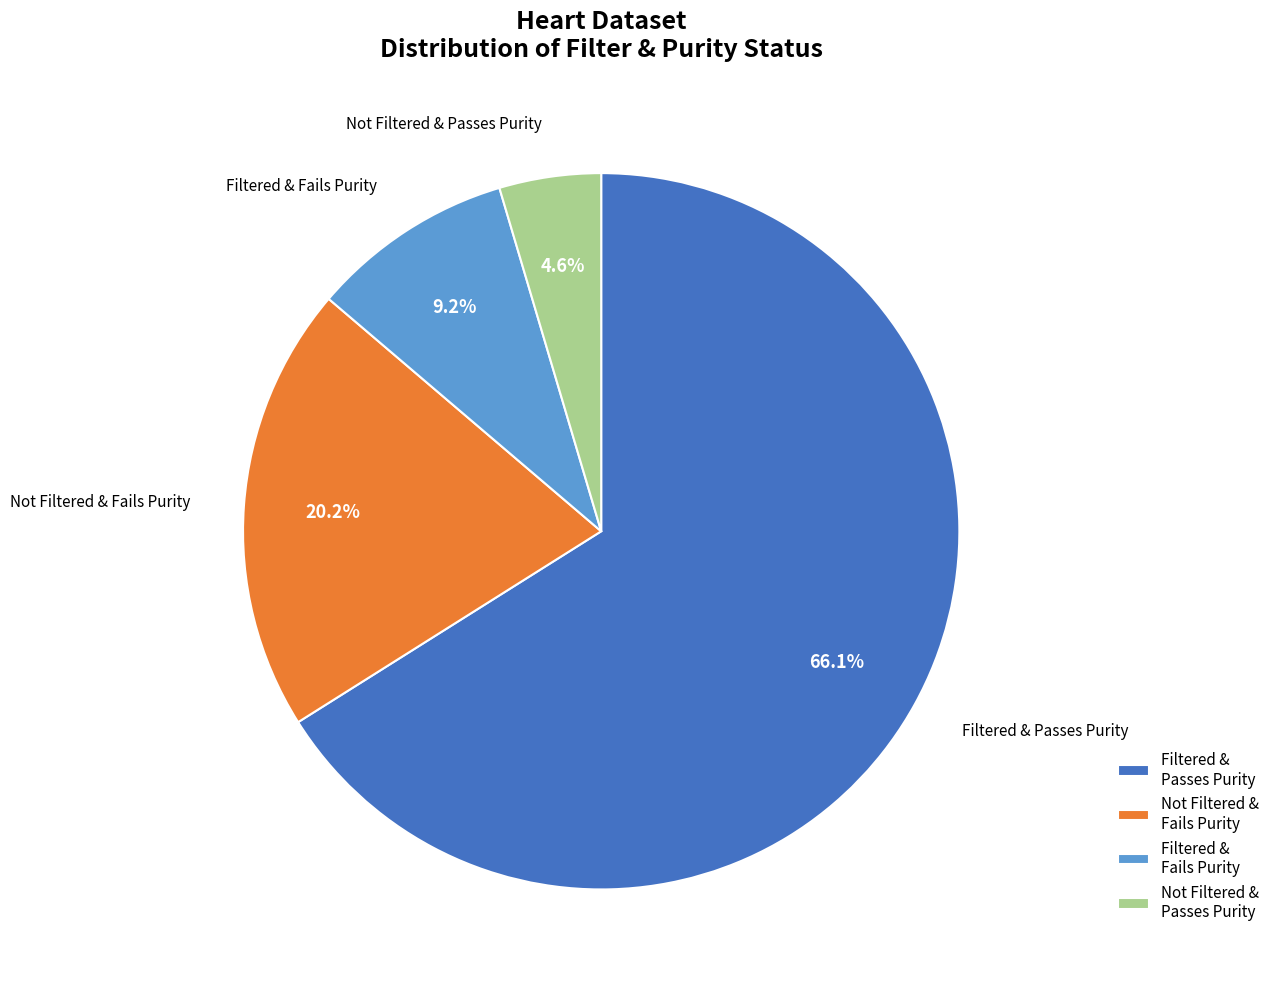

Which slice is the largest?

Filtered & Passes Purity